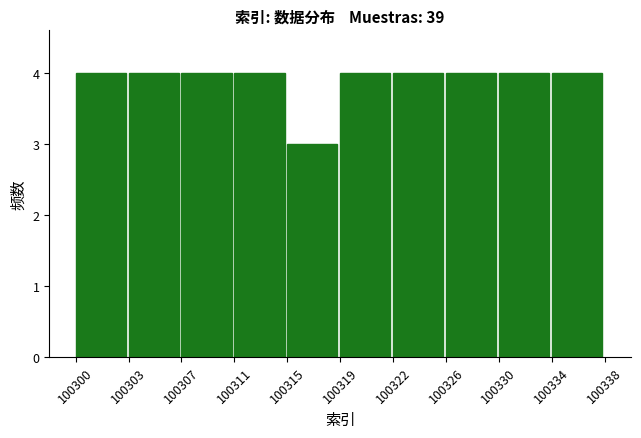

Reading right to left, list all the values displayed in this chart.

100334=4	100330=4	100326=4	100322=4	100319=4	100315=3	100311=4	100307=4	100303=4	100300=4